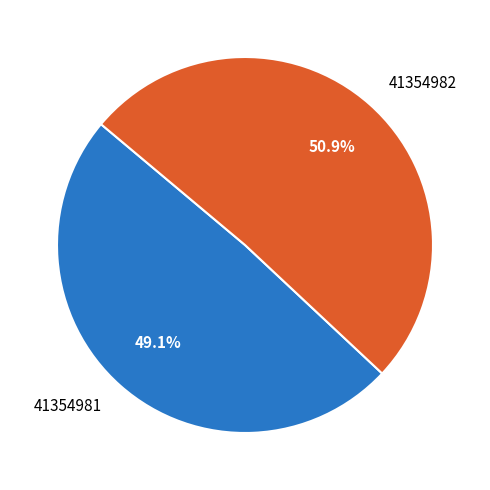

How many slices are in this pie chart?

2